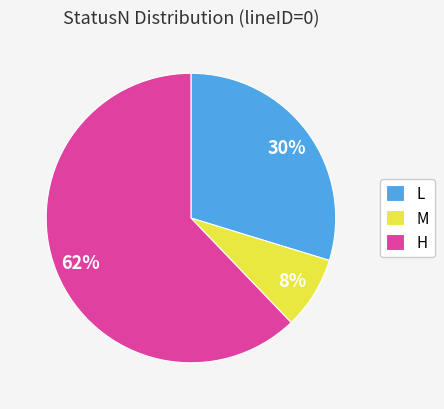

What is the largest slice in the pie chart?

H